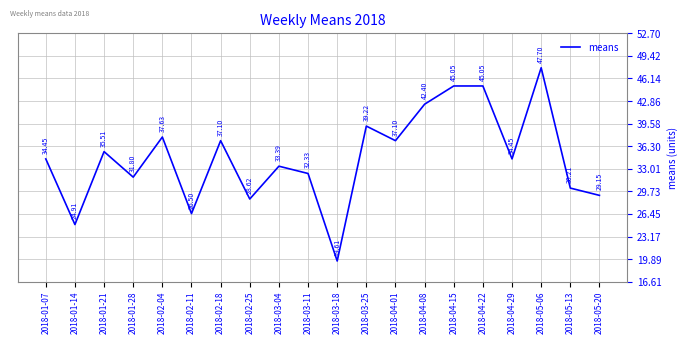

Is it true that the value at 2018-04-15 is 58.9?

False